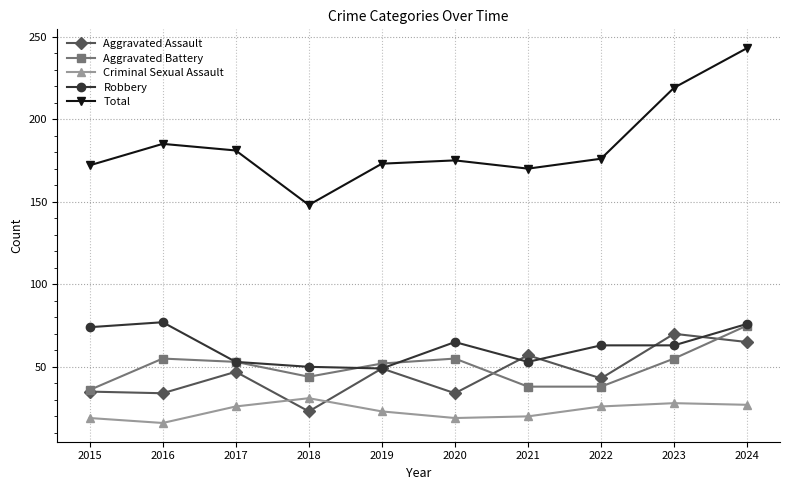

What is the spread (max minus min) of values at 2020?

156